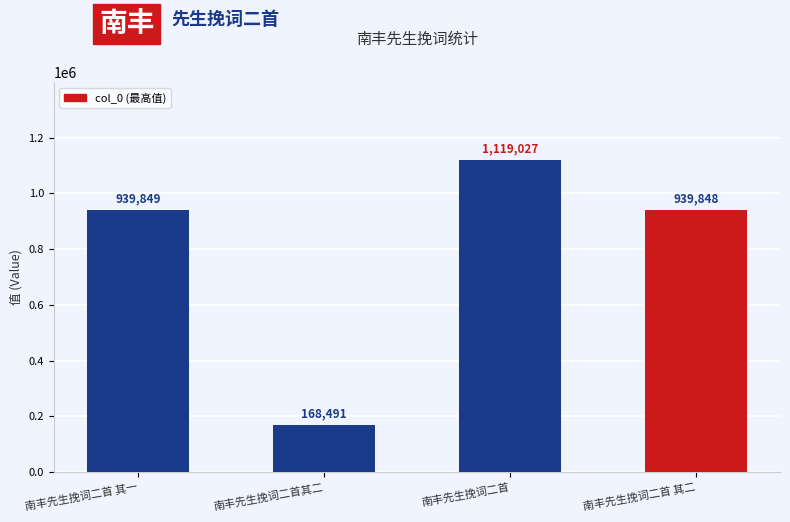

What is the label of the 3rd bar from the right?

南丰先生挽词二首其二